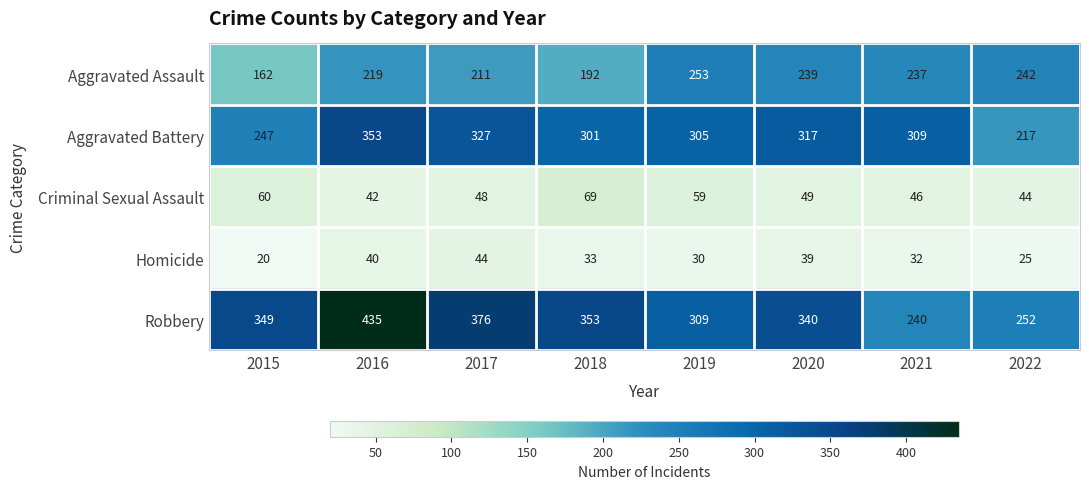

What is the sum of the Robbery values at 2017 and 2022?

628